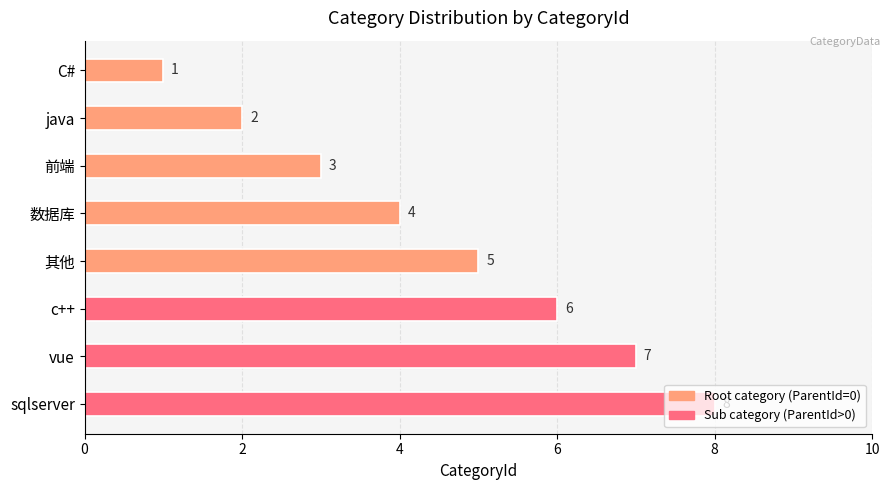

Approximately how many times larger is the value at 前端 compared to vue?

0.4